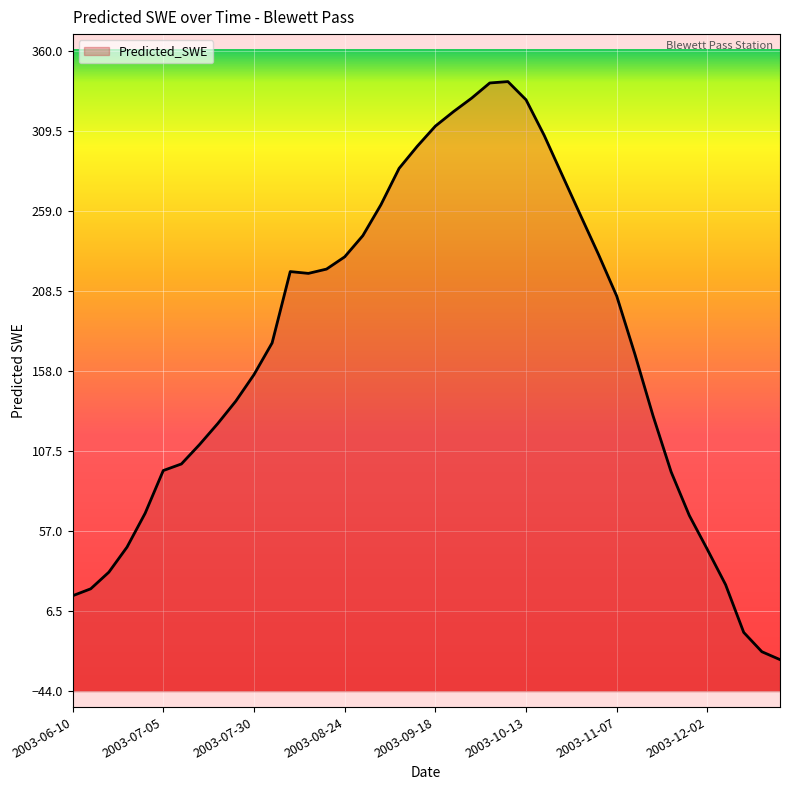

Which has a higher value, 2003-07-10 or 2003-09-03?

2003-09-03